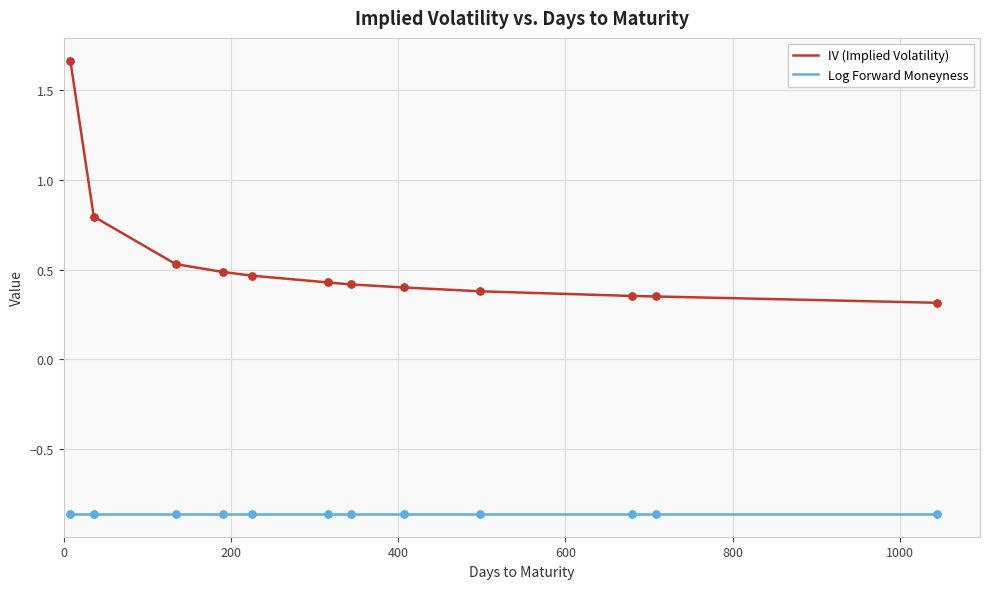

Which series has the largest total across all categories?

IV (Implied Volatility)